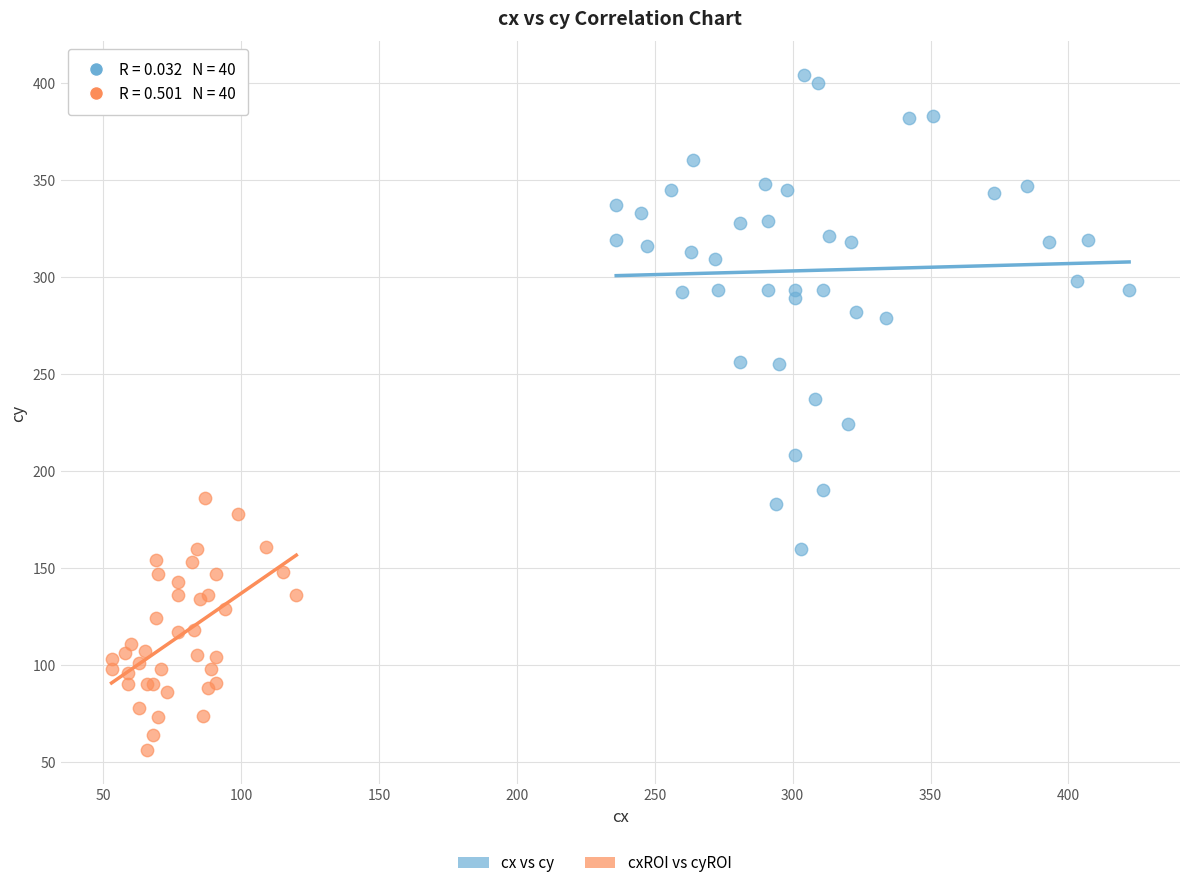

Which series reaches the maximum Y coordinate?

cx vs cy